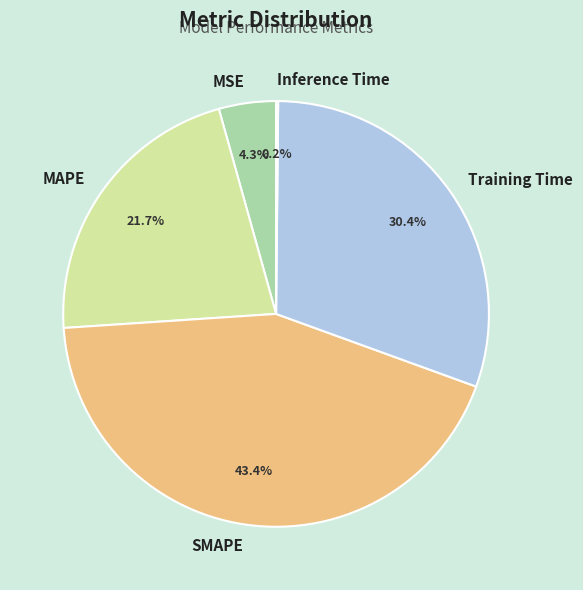

Is there any slice that represents more than half of the pie?

No